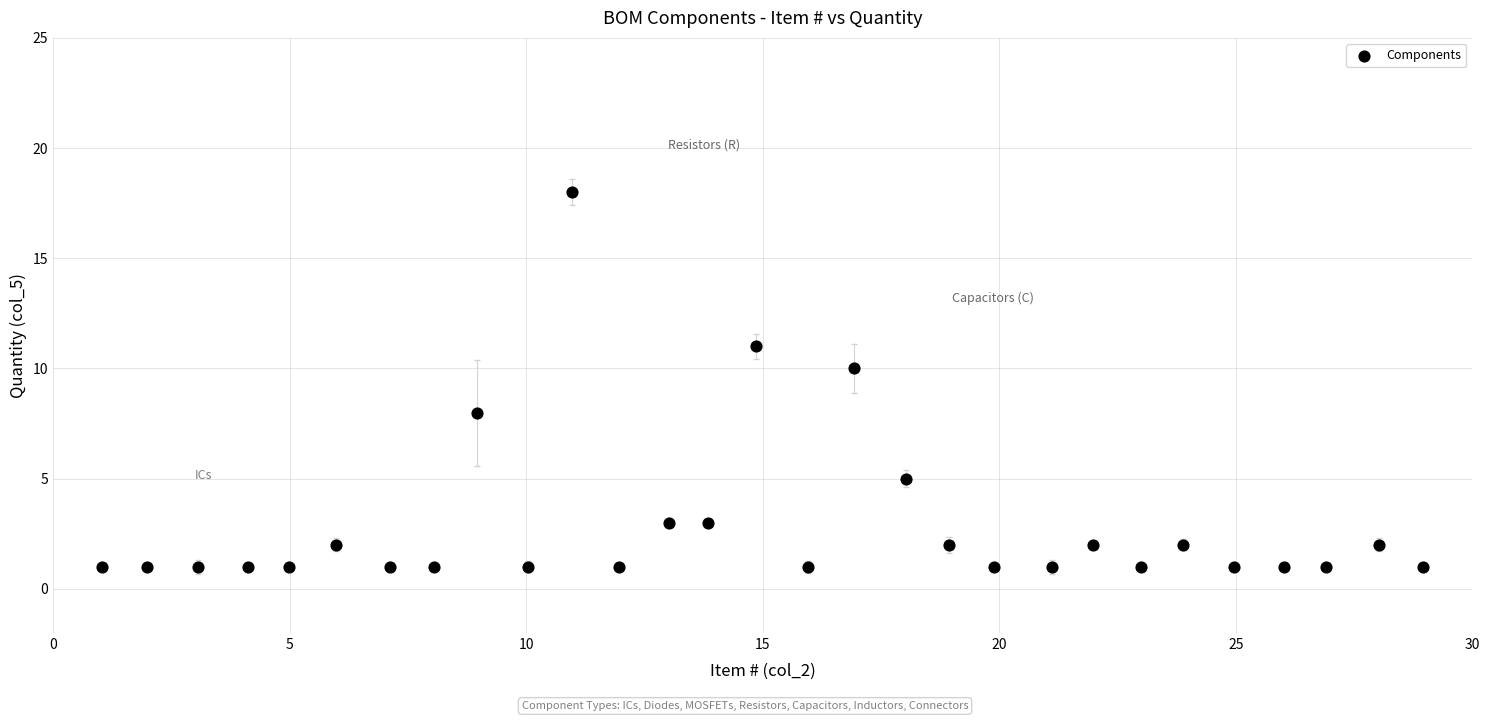

What is the range of Y values (max minus min)?

17